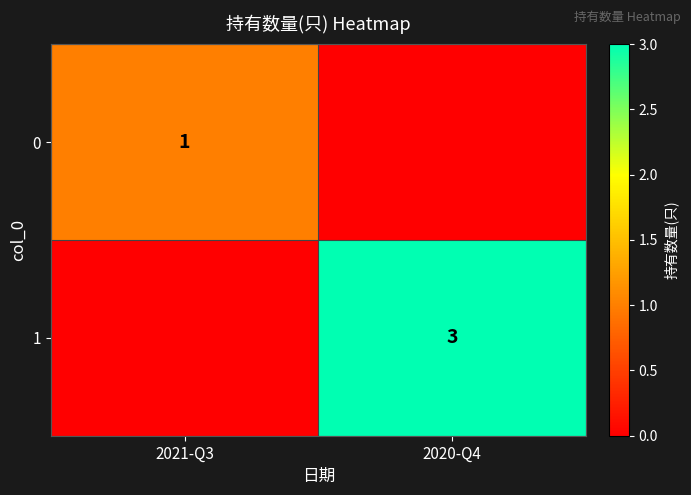

Is the value of 1 at 2020-Q4 greater than the value of 0 at 2021-Q3?

Yes